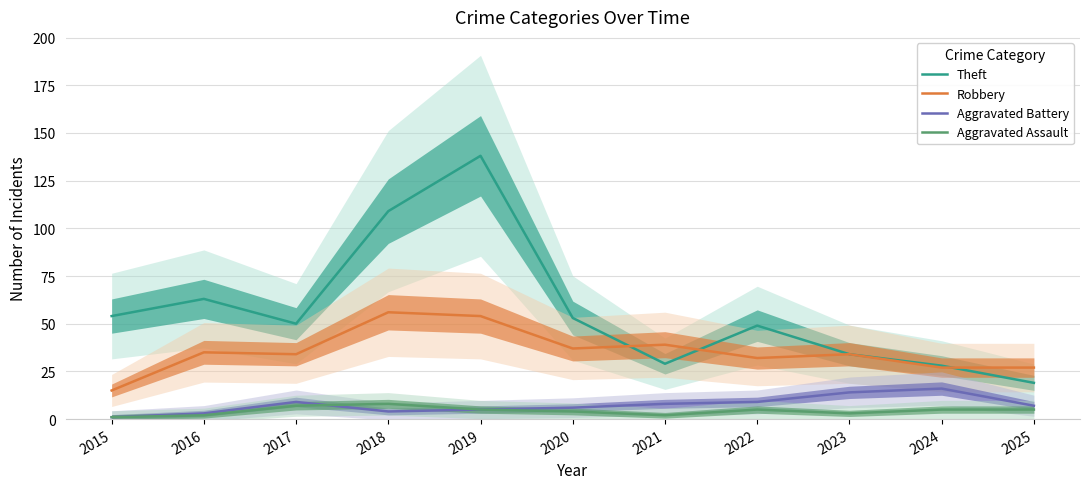

What are all the series names shown in the legend?

Theft, Robbery, Aggravated Battery, Aggravated Assault